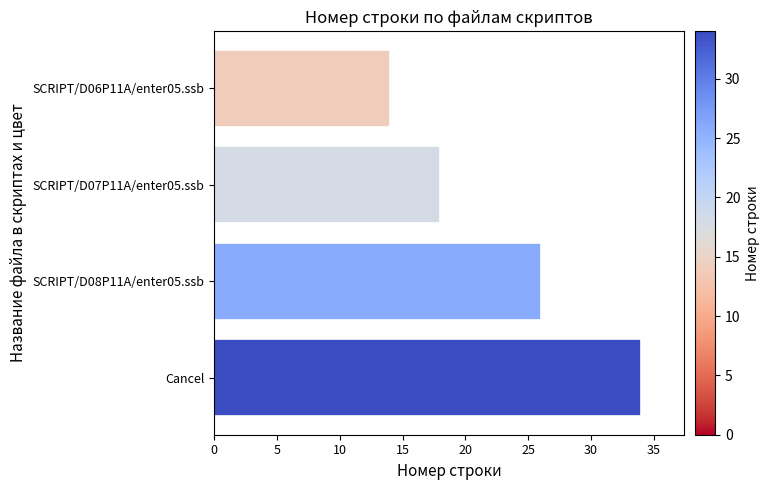

Are the bars grouped side by side (vs. stacked)?

No